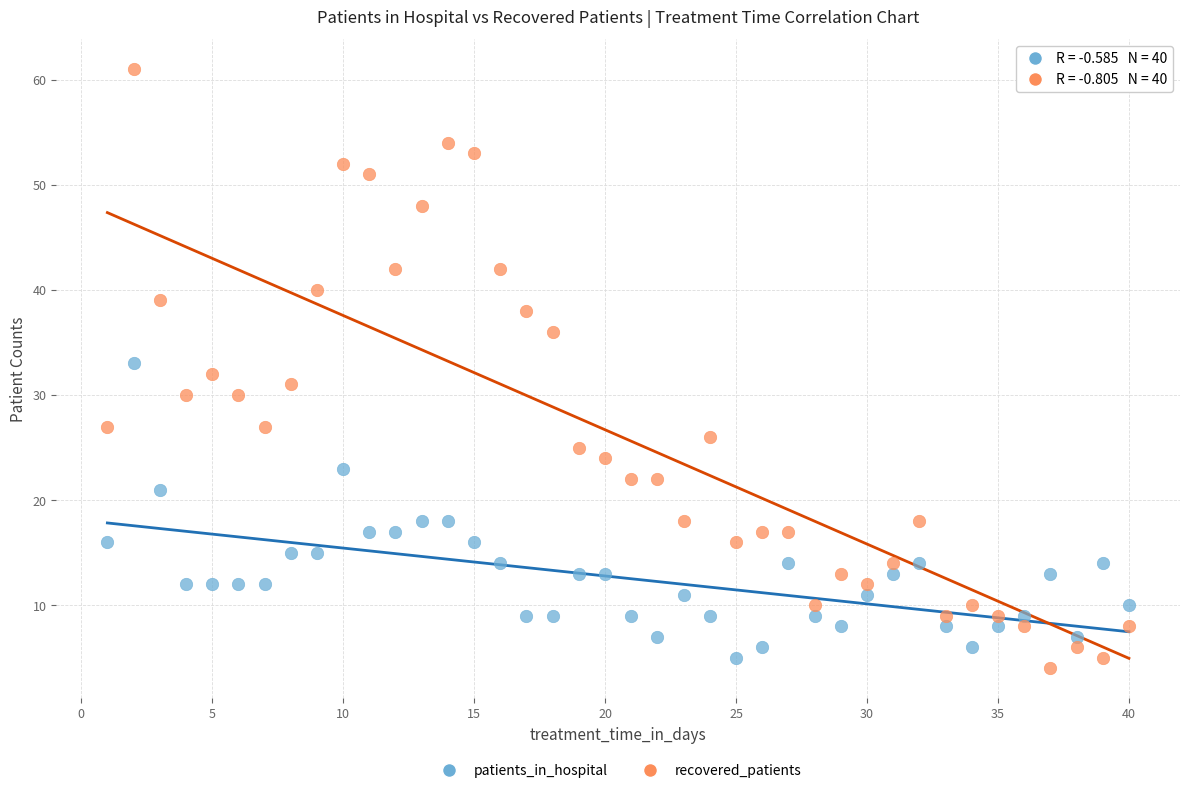

Which series reaches the minimum Y coordinate?

recovered_patients